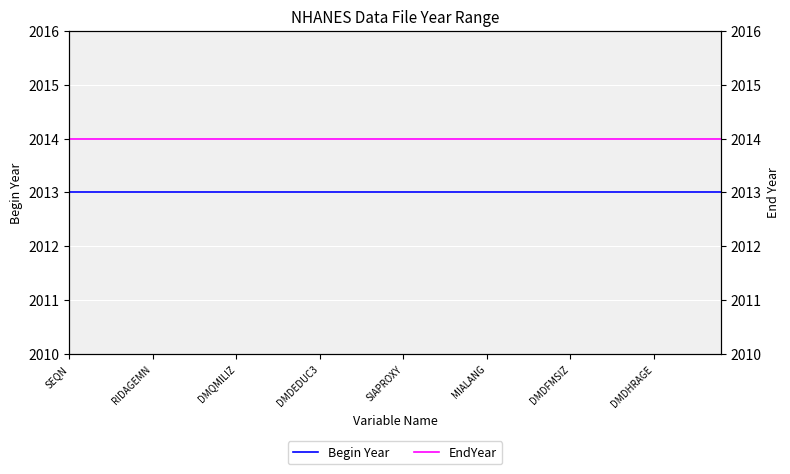

True or false: Begin Year and EndYear intersect in this chart.

False